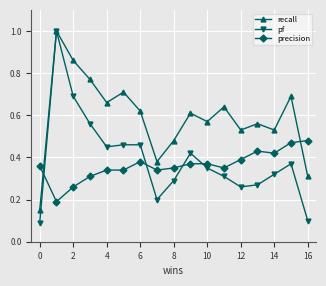

How many intersections are there between pf and precision?

4